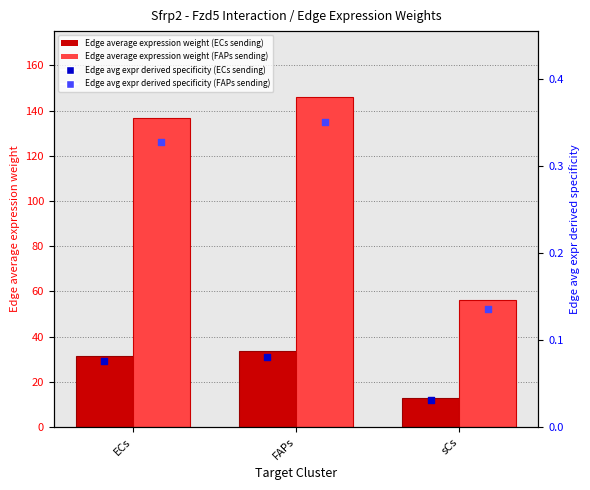

Which series has the widest spread of Y values?

Edge average expression weight (FAPs sending)